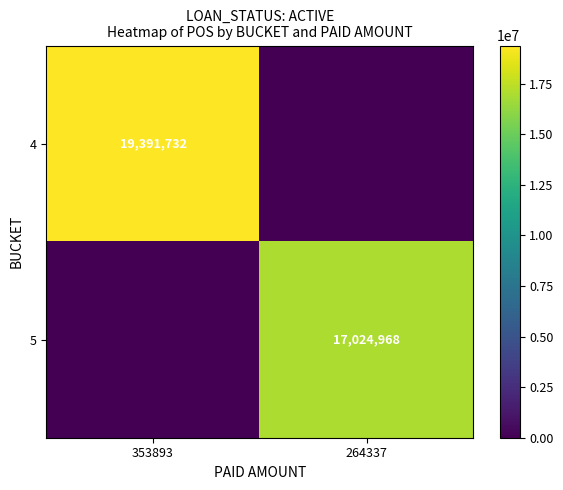

The value of 5 at 264337 is 9361532. True or false?

False